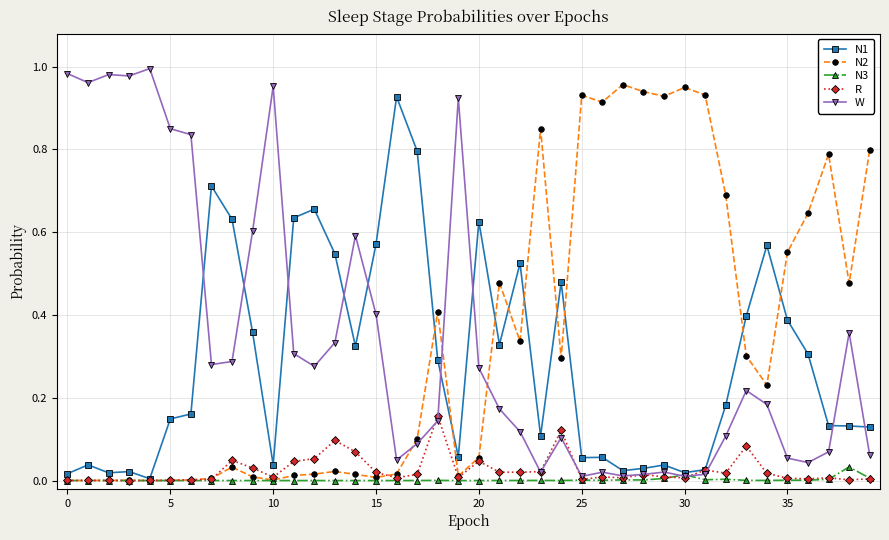

True or false: N3 has more than 2 points higher than both neighbors.

True